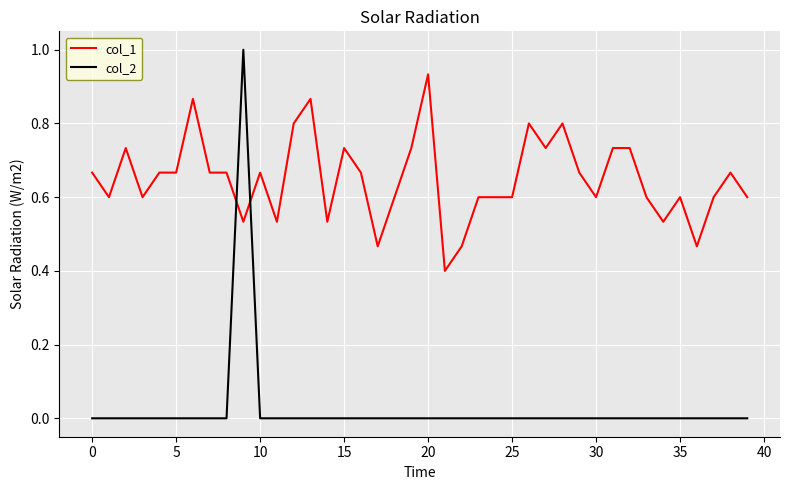

What is the maximum value shown in the chart?

1.0